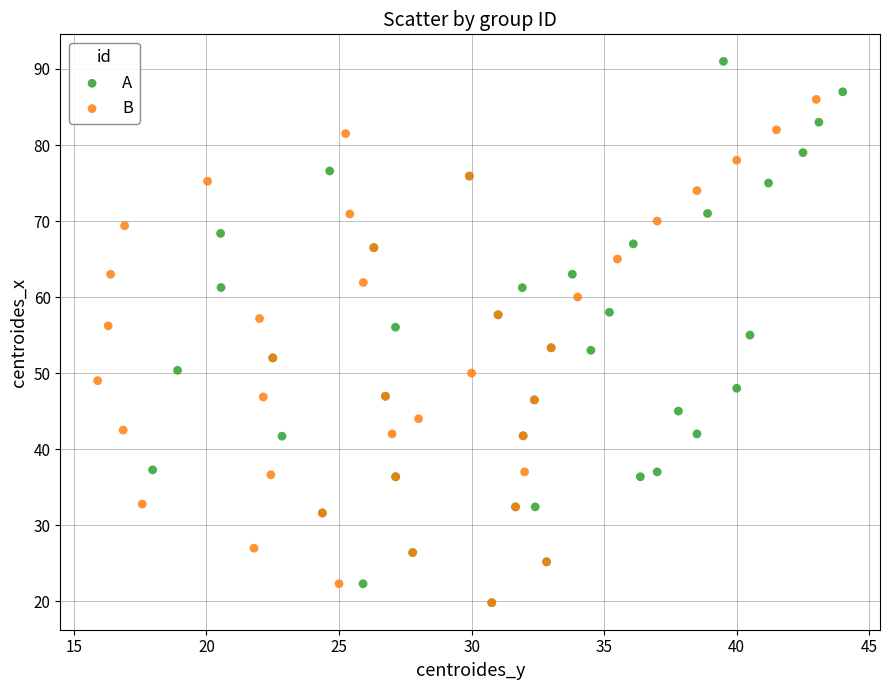

Which series reaches the maximum Y coordinate?

A